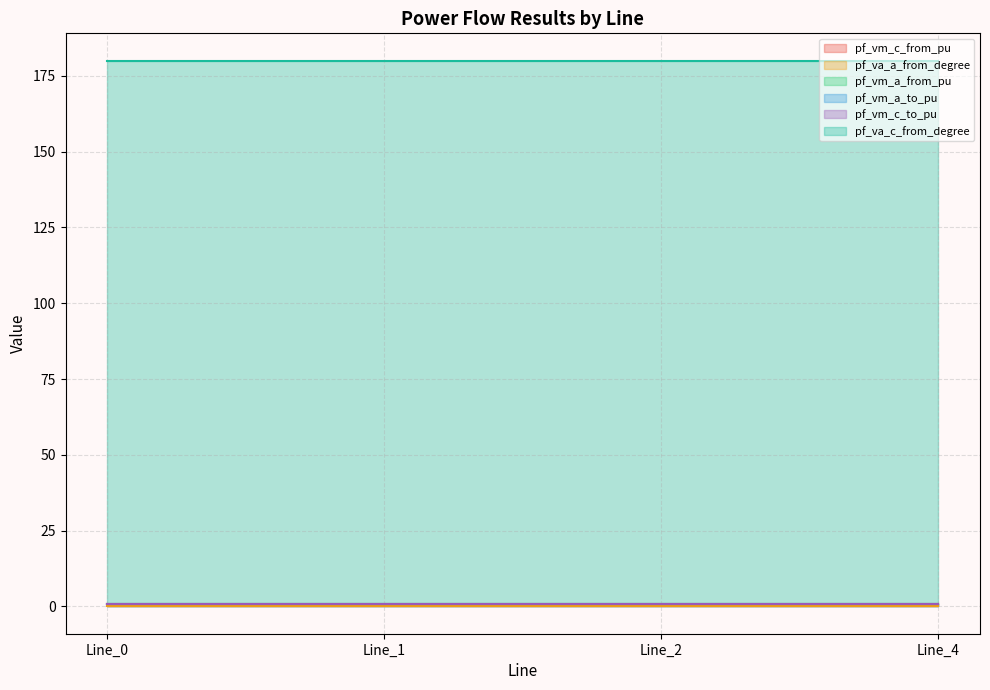

Which series has the largest range (max minus min)?

pf_va_c_from_degree